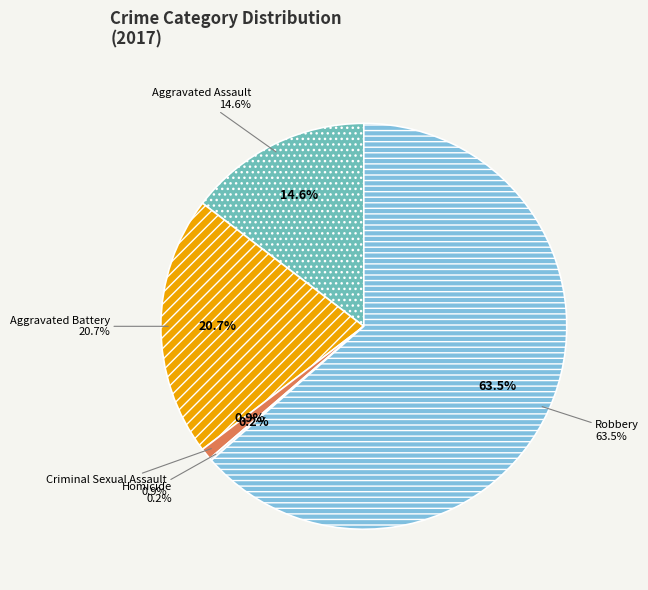

Is it true that Aggravated Battery is 12% of the pie?

False